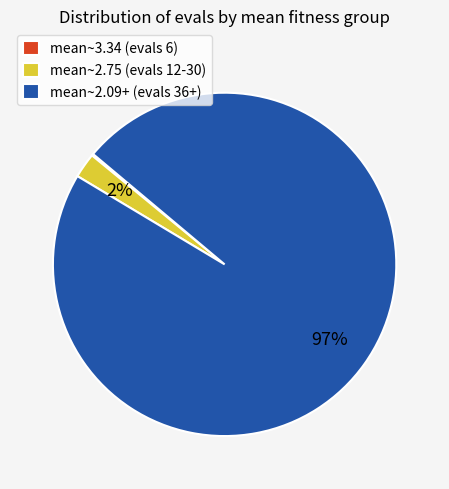

Which category has the biggest portion of the pie?

mean~2.09+ (evals 36+)